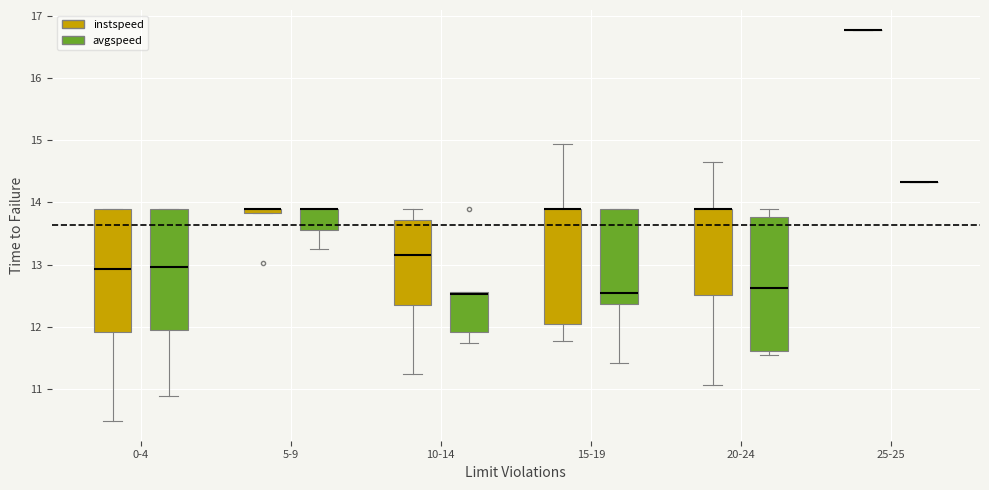

Which box is the tallest, from its lower edge to its upper edge?

20-24 (avgspeed)